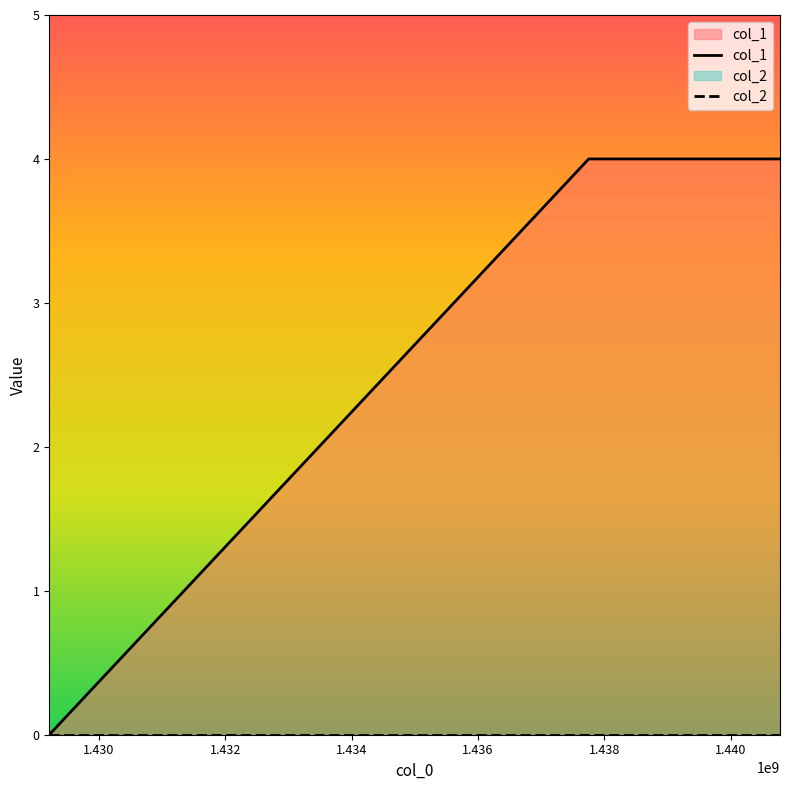

What is the sum of all col_1 values?

8